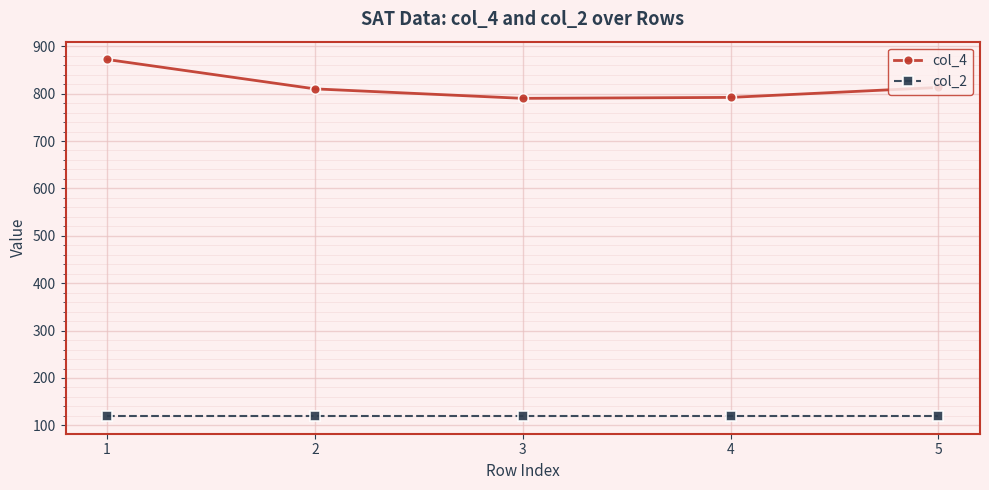

Is it true that col_2 equals 50 at 1?

False